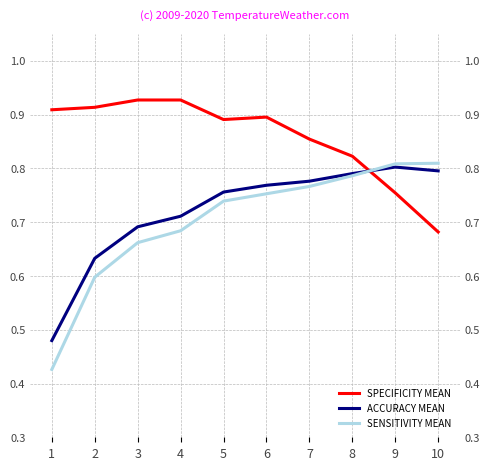

Which series has the largest range (max minus min)?

SENSITIVITY MEAN